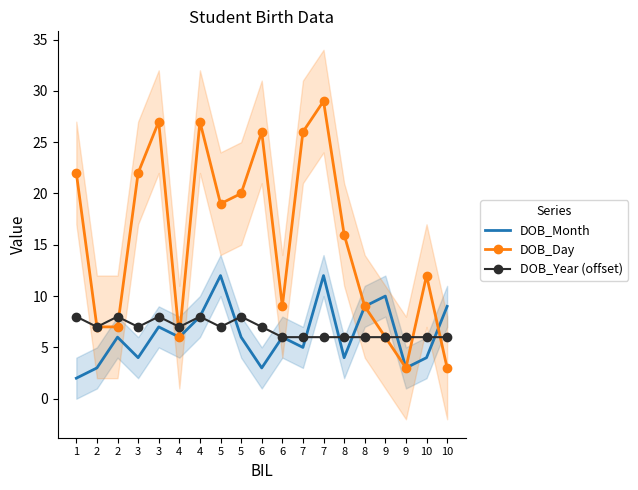

Reading left to right, list all the values displayed in this chart.

DOB_Month: 1=2	2=3	2=6	3=4	3=7	4=6	4=8	5=12	5=6	6=3	6=6	7=5	7=12	8=4	8=9	9=10	9=3	10=4	10=9
DOB_Day: 1=22	2=7	2=7	3=22	3=27	4=6	4=27	5=19	5=20	6=26	6=9	7=26	7=29	8=16	8=9	9=6	9=3	10=12	10=3
DOB_Year (offset): 1=8	2=7	2=8	3=7	3=8	4=7	4=8	5=7	5=8	6=7	6=6	7=6	7=6	8=6	8=6	9=6	9=6	10=6	10=6